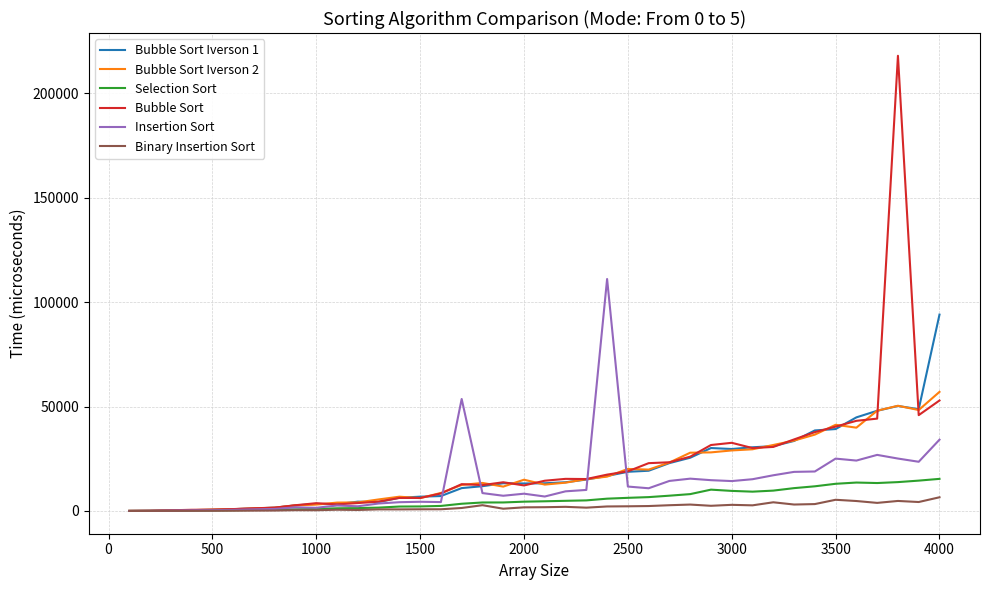

What are all the series names shown in the legend?

Bubble Sort Iverson 1, Bubble Sort Iverson 2, Selection Sort, Bubble Sort, Insertion Sort, Binary Insertion Sort